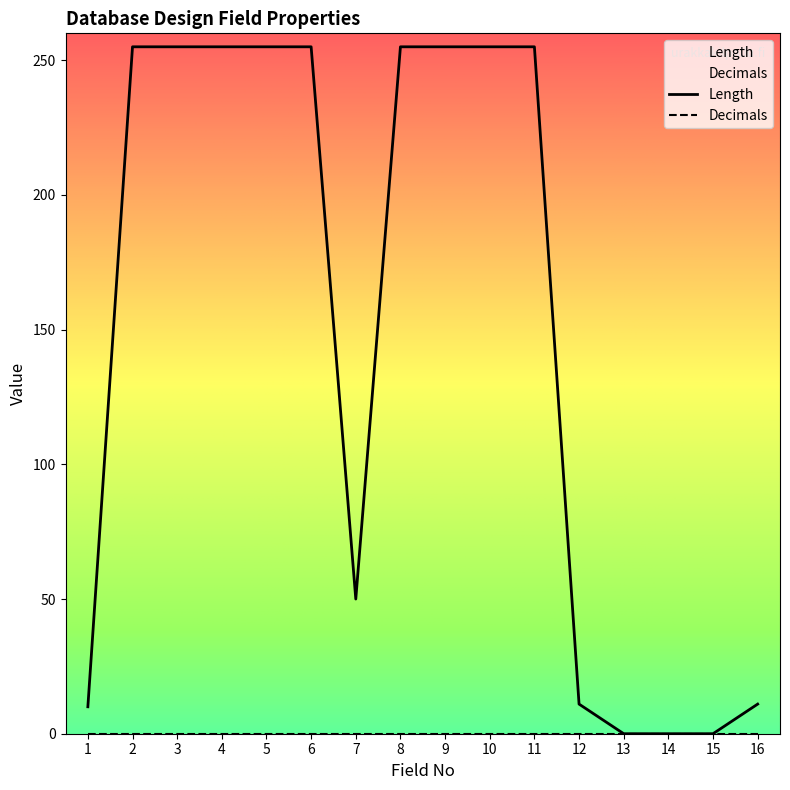

True or false: the data shows 413 at 10.

False